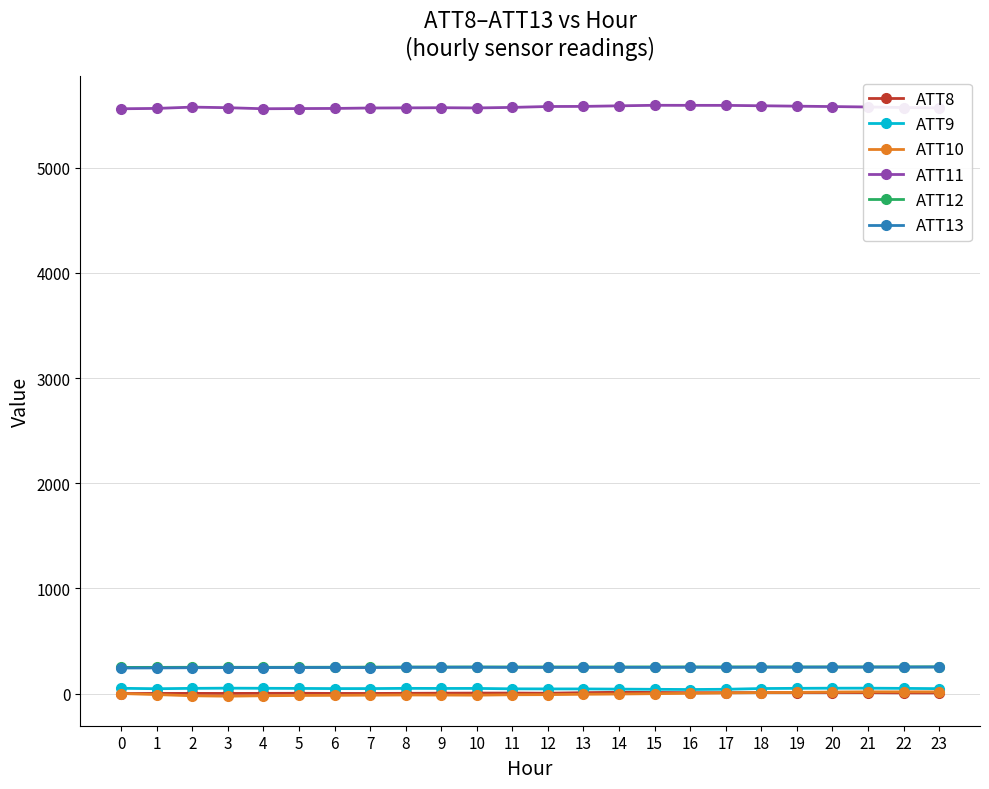

Does the chart display data point markers on the line(s)?

Yes